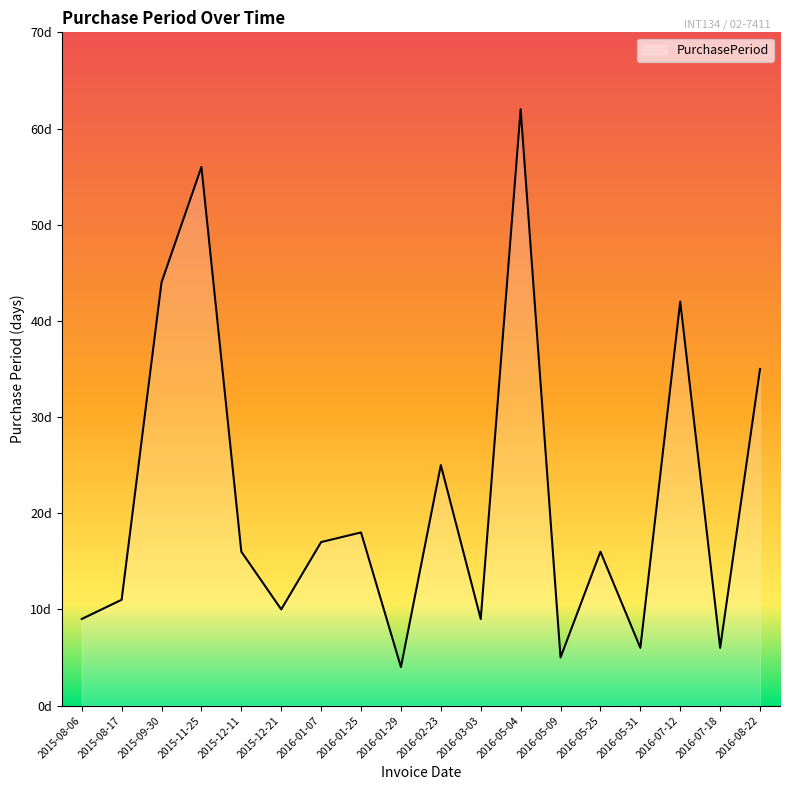

Between 2016-02-23 and 2016-01-07, which is larger?

2016-02-23